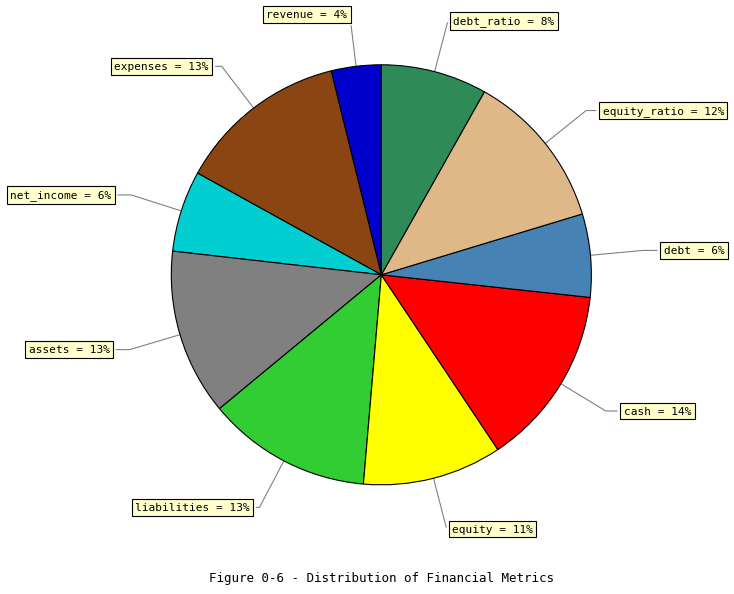

To the nearest percent, what is the average slice percentage?

10%